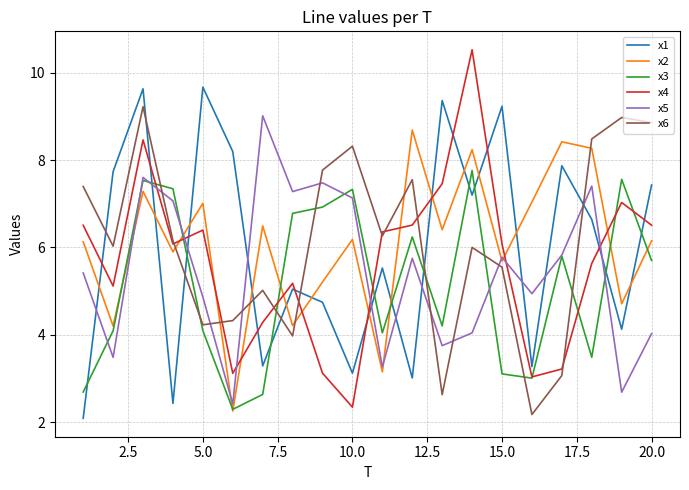

What is the highest value of the x5 series?

9.0